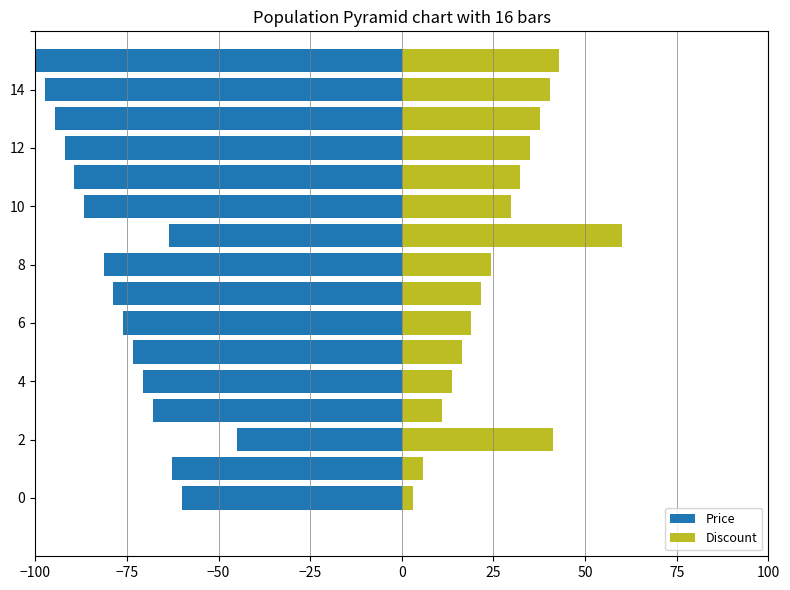

What are all the series names shown in the legend?

Price, Discount